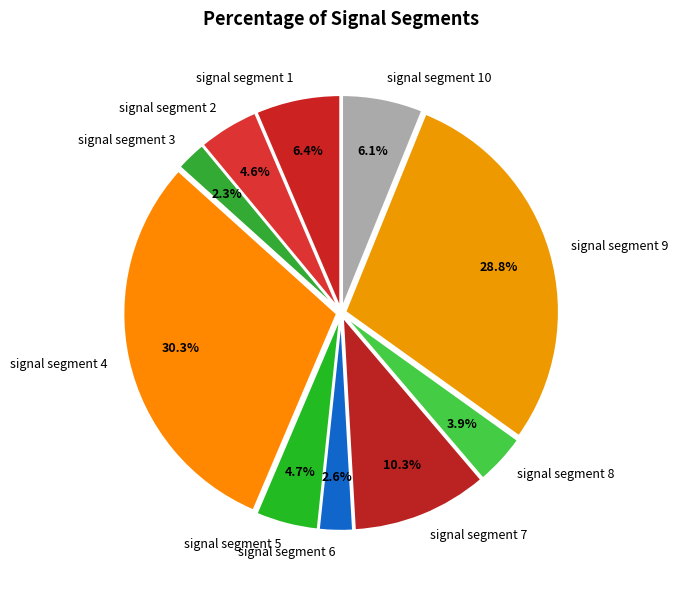

Which category has the biggest portion of the pie?

signal segment 4